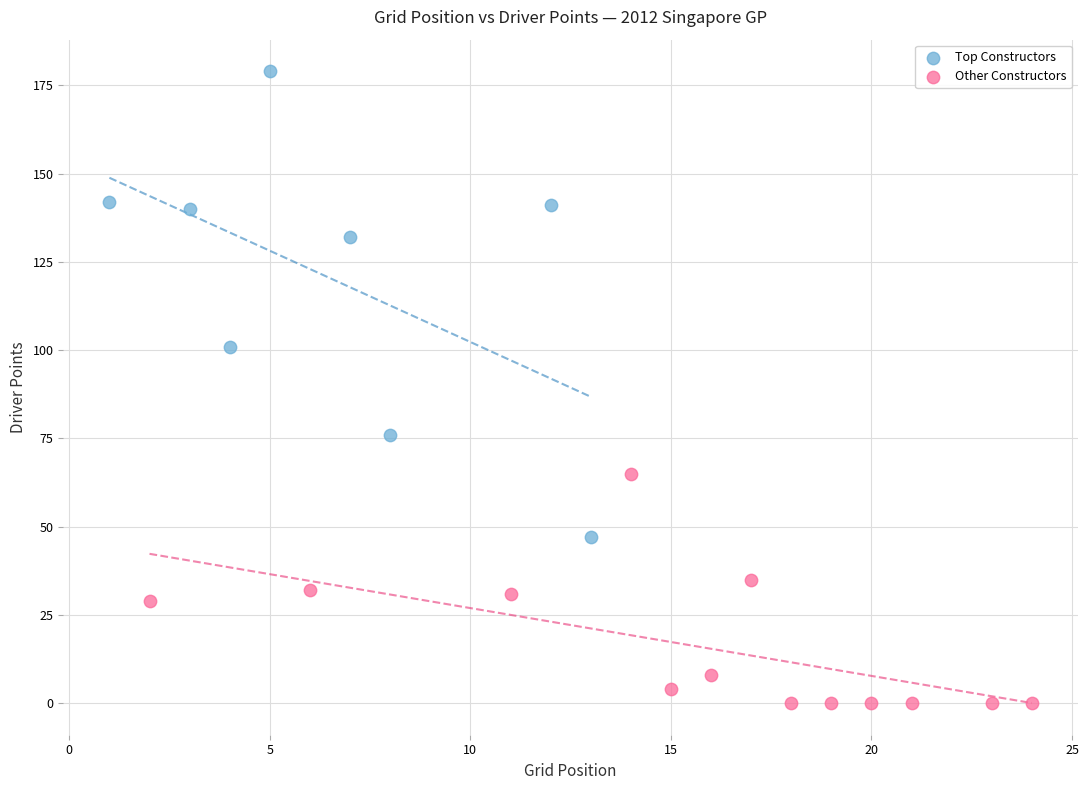

Which series contains the highest Y value?

Top Constructors